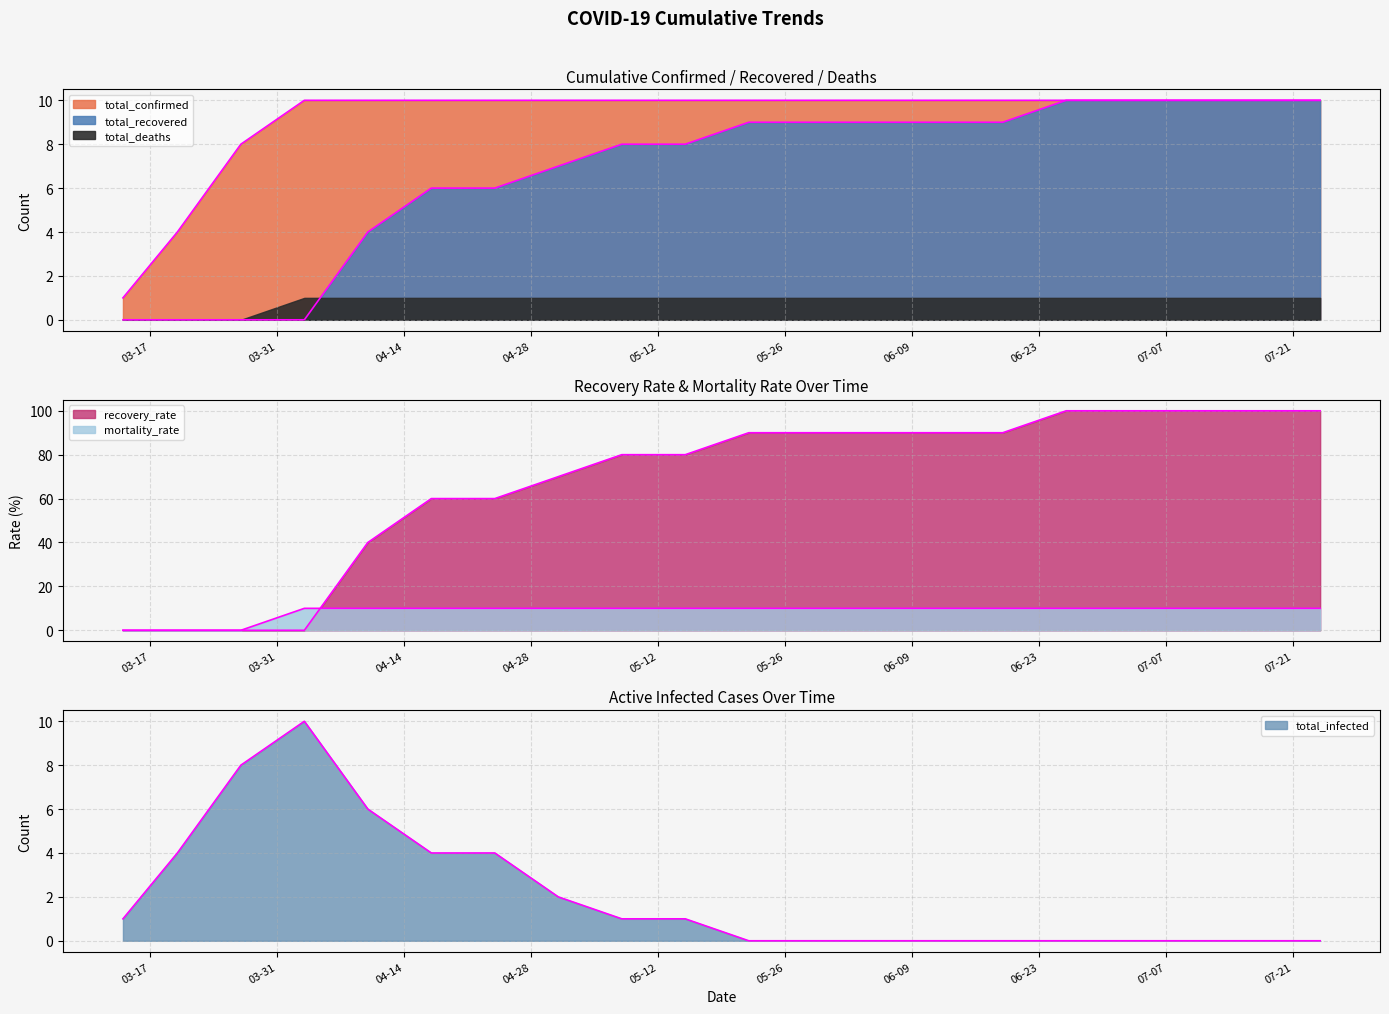

List the labels in order of recovery_rate value, smallest first.

03-14-2020, 03-20-2020, 03-27-2020, 04-03-2020, 04-10-2020, 04-17-2020, 04-24-2020, 05-01-2020, 05-08-2020, 05-15-2020, 05-22-2020, 05-29-2020, 06-05-2020, 06-12-2020, 06-19-2020, 06-26-2020, 07-03-2020, 07-10-2020, 07-17-2020, 07-24-2020